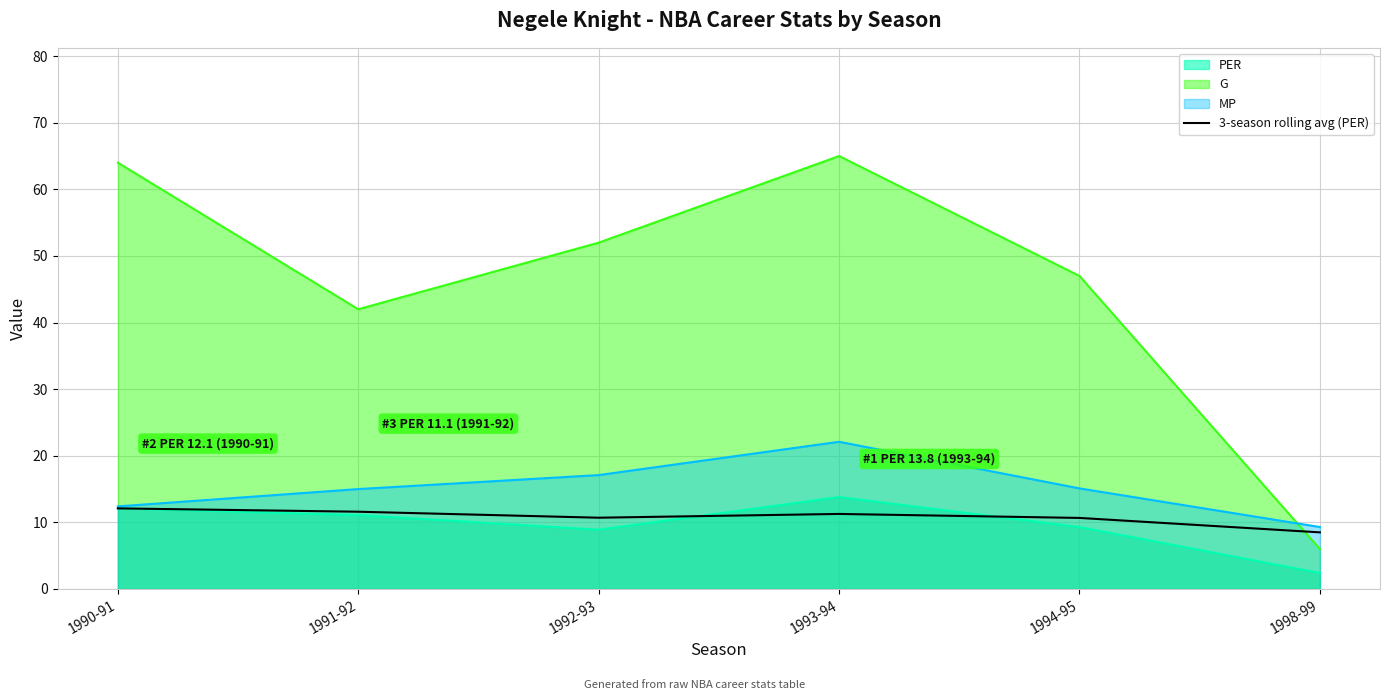

What is the spread (max minus min) of values at 1990-91?

51.9